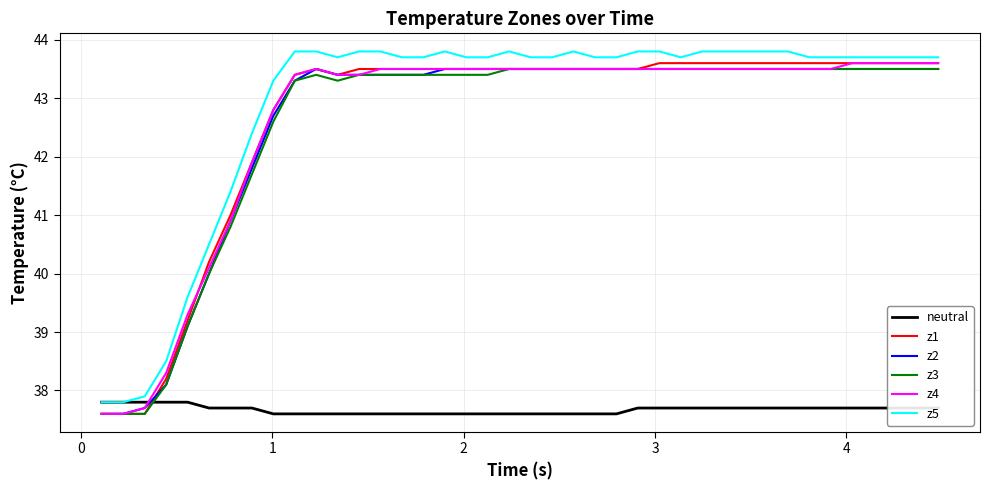

What is the maximum value for z3?

43.5